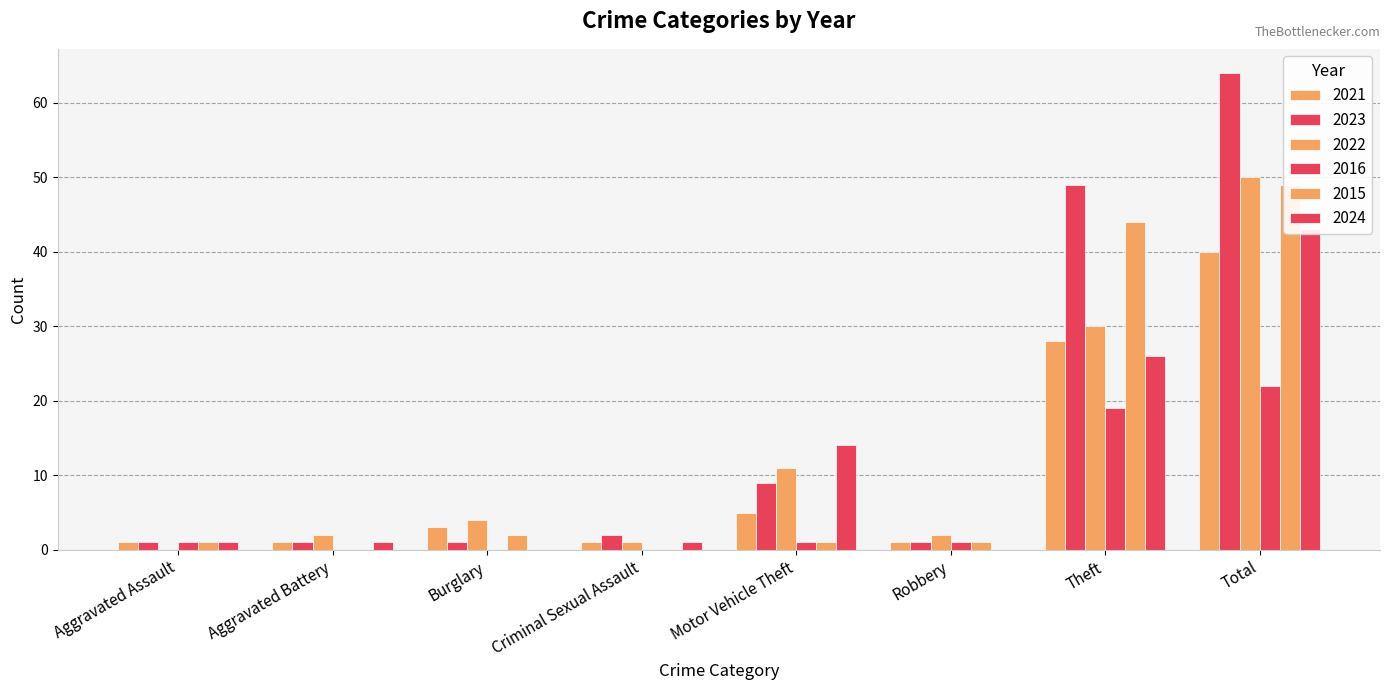

Reading left to right, list all the values displayed in this chart.

2021: Aggravated Assault=1	Aggravated Battery=1	Burglary=3	Criminal Sexual Assault=1	Motor Vehicle Theft=5	Robbery=1	Theft=28	Total=40
2023: Aggravated Assault=1	Aggravated Battery=1	Burglary=1	Criminal Sexual Assault=2	Motor Vehicle Theft=9	Robbery=1	Theft=49	Total=64
2022: Aggravated Assault=0	Aggravated Battery=2	Burglary=4	Criminal Sexual Assault=1	Motor Vehicle Theft=11	Robbery=2	Theft=30	Total=50
2016: Aggravated Assault=1	Aggravated Battery=0	Burglary=0	Criminal Sexual Assault=0	Motor Vehicle Theft=1	Robbery=1	Theft=19	Total=22
2015: Aggravated Assault=1	Aggravated Battery=0	Burglary=2	Criminal Sexual Assault=0	Motor Vehicle Theft=1	Robbery=1	Theft=44	Total=49
2024: Aggravated Assault=1	Aggravated Battery=1	Burglary=0	Criminal Sexual Assault=1	Motor Vehicle Theft=14	Robbery=0	Theft=26	Total=43